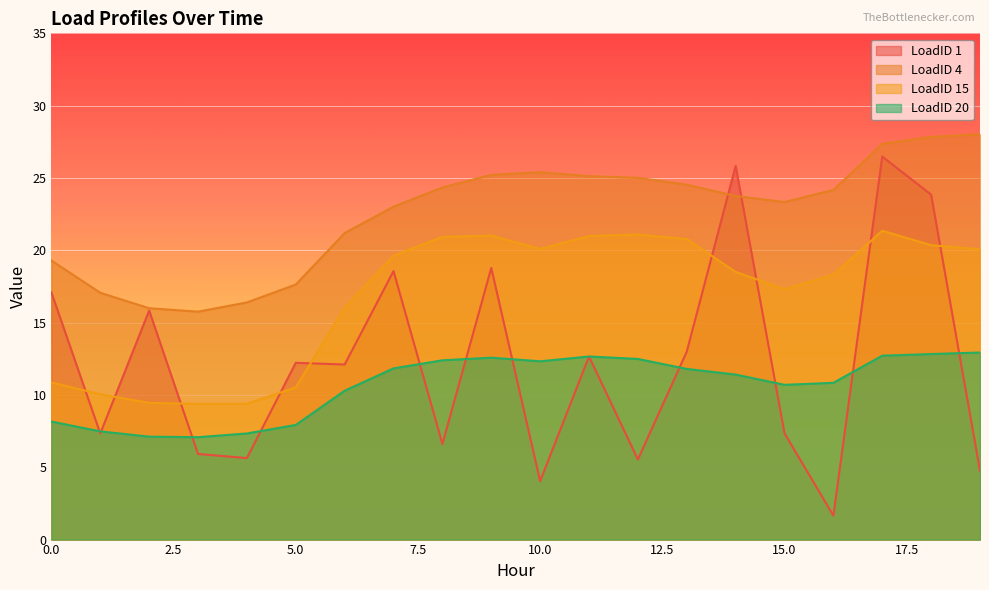

Reading right to left, extract all data points from this chart.

LoadID 1: 4.8	23.8	26.5	1.7	7.3	25.8	13.0	5.5	12.7	4.0	18.8	6.6	18.6	12.1	12.2	5.6	5.9	15.8	7.3	17.1
LoadID 4: 28.0	27.8	27.4	24.2	23.3	23.8	24.5	25.0	25.1	25.4	25.2	24.3	23.0	21.2	17.6	16.4	15.8	16.0	17.1	19.3
LoadID 15: 20.1	20.4	21.4	18.3	17.3	18.5	20.8	21.1	21.0	20.1	21.0	20.9	19.6	16.0	10.5	9.4	9.4	9.5	10.0	10.9
LoadID 20: 12.9	12.8	12.7	10.8	10.7	11.4	11.8	12.5	12.7	12.3	12.6	12.4	11.8	10.3	7.9	7.3	7.1	7.1	7.5	8.2